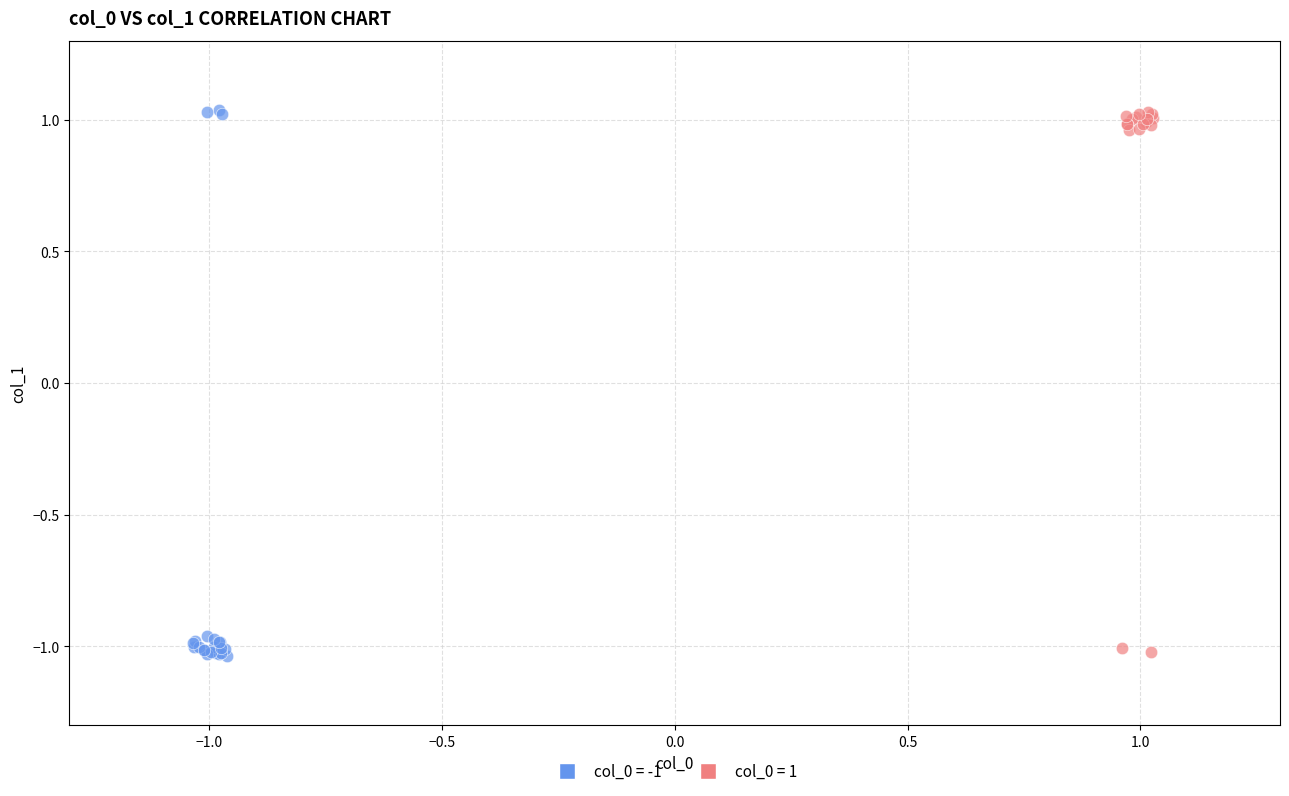

Which series has the widest spread of Y values?

col_0 = -1